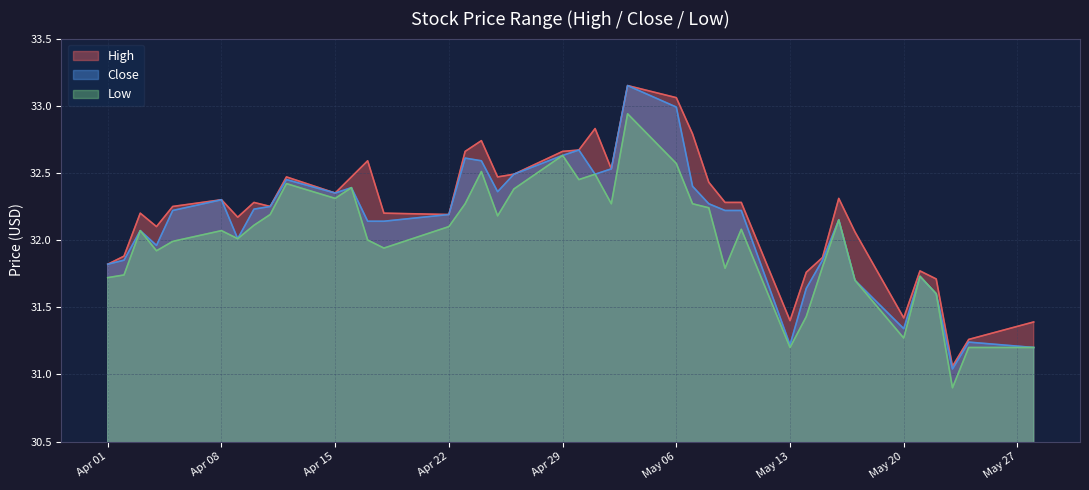

True or false: Close and Low intersect in this chart.

False